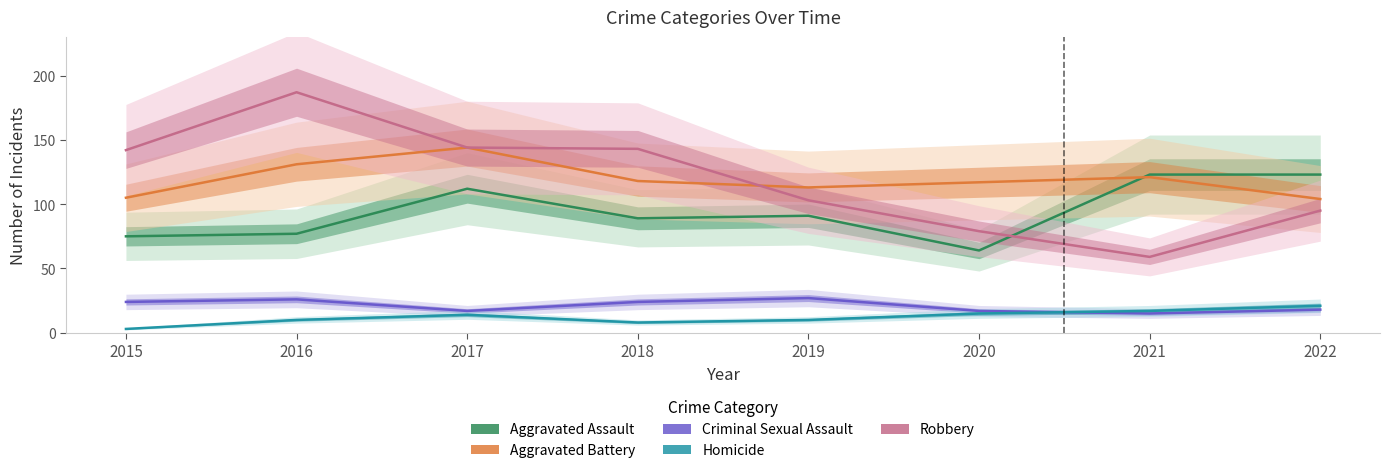

What is the highest value of the Aggravated Assault series?

123